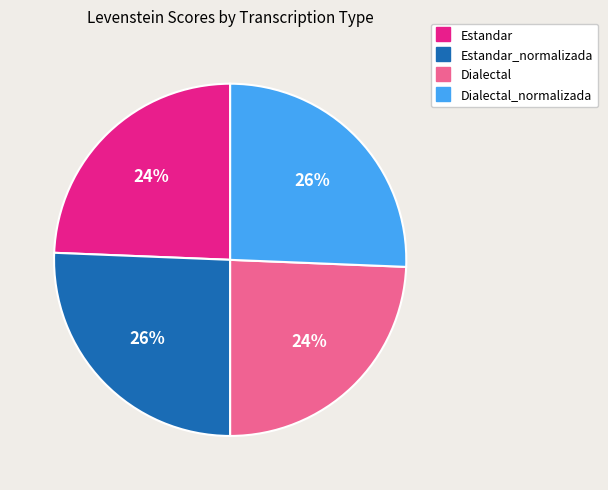

Is there any slice that represents more than half of the pie?

No